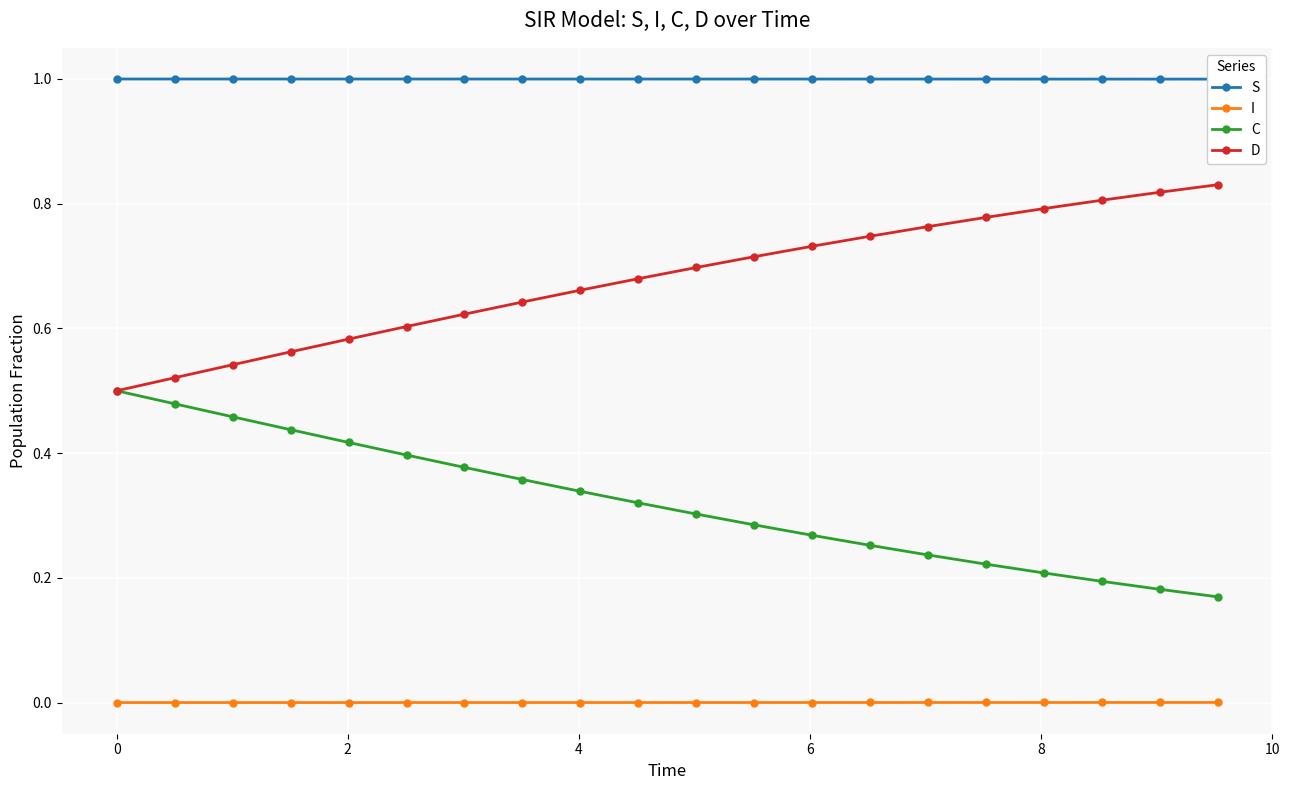

Reading left to right, what are all the values shown in this chart?

S: 1.0	1.0	1.0	1.0	1.0	1.0	1.0	1.0	1.0	1.0	1.0	1.0	1.0	1.0	1.0	1.0	1.0	1.0	1.0	1.0
I: 0.0	0.0	0.0	0.0	0.0	0.0	0.0	0.0	0.0	0.0	0.0	0.0	0.0	0.0	0.0	0.0	0.0	0.0	0.0	0.0
C: 0.5	0.5	0.5	0.4	0.4	0.4	0.4	0.4	0.3	0.3	0.3	0.3	0.3	0.3	0.2	0.2	0.2	0.2	0.2	0.2
D: 0.5	0.5	0.5	0.6	0.6	0.6	0.6	0.6	0.7	0.7	0.7	0.7	0.7	0.7	0.8	0.8	0.8	0.8	0.8	0.8